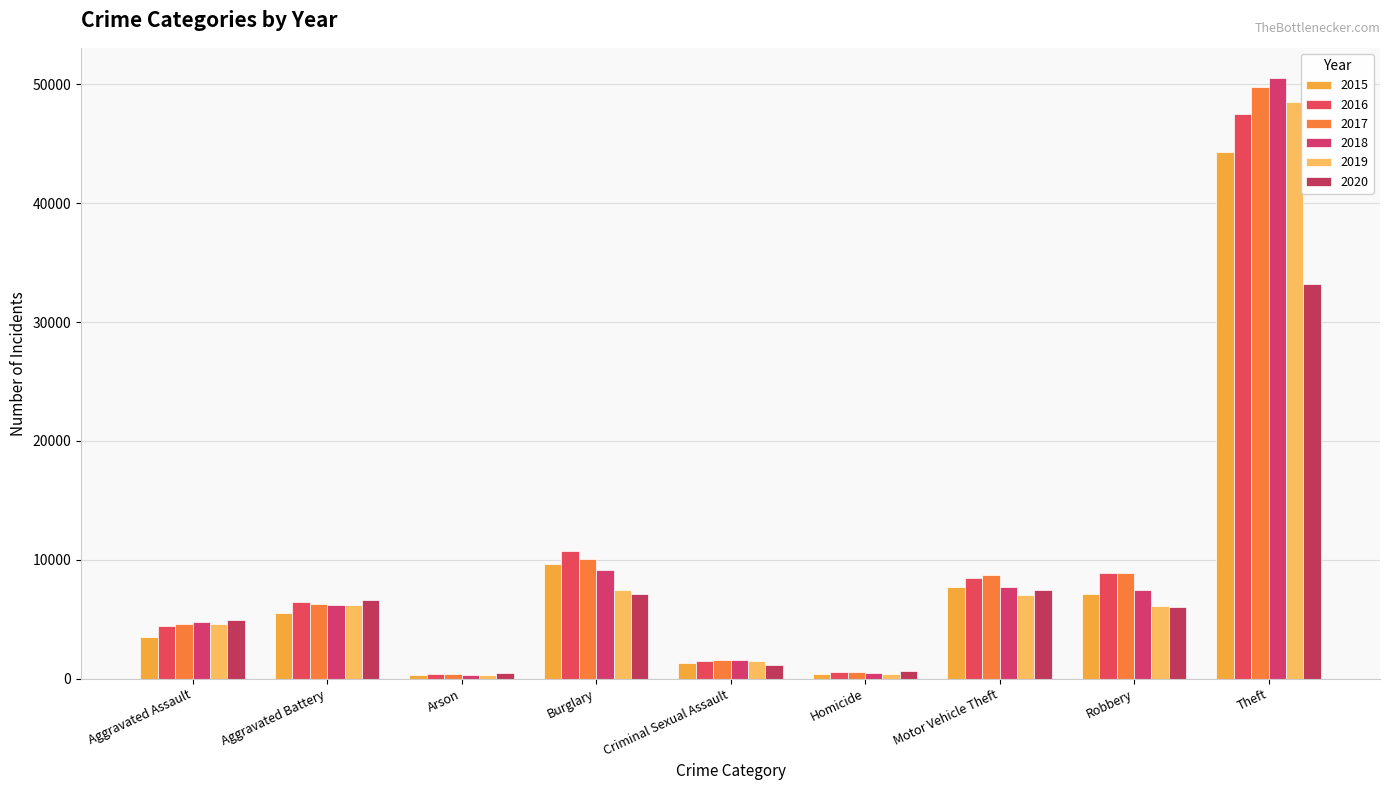

What are all the series names shown in the legend?

2015, 2016, 2017, 2018, 2019, 2020